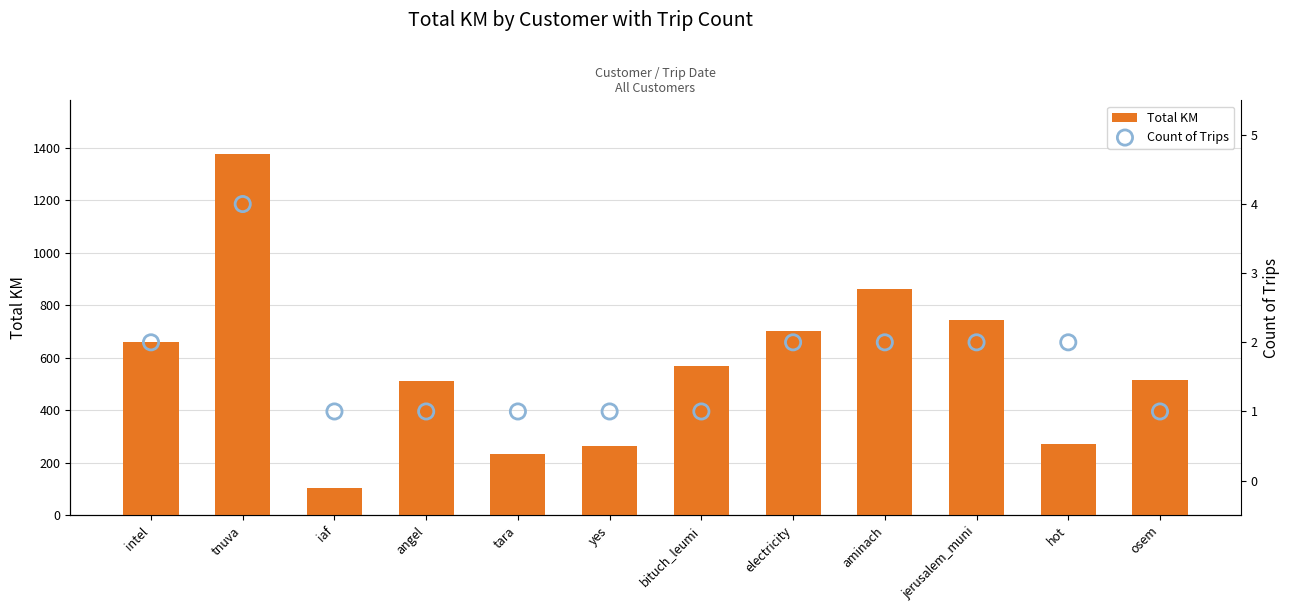

What are all the series names shown in the legend?

Total KM, Count of Trips